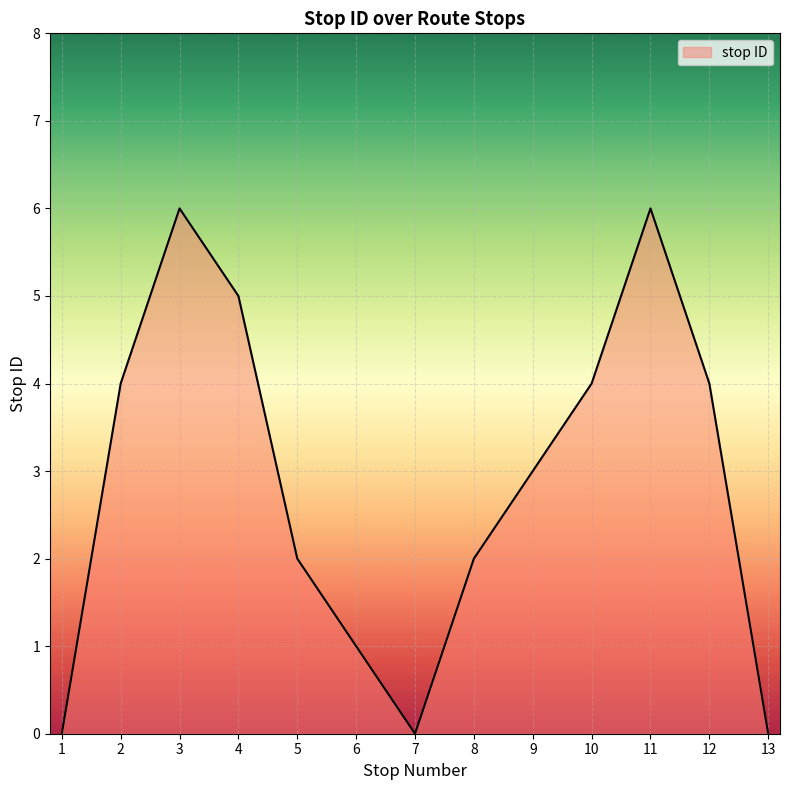

Between 9 and 12, which is larger?

12